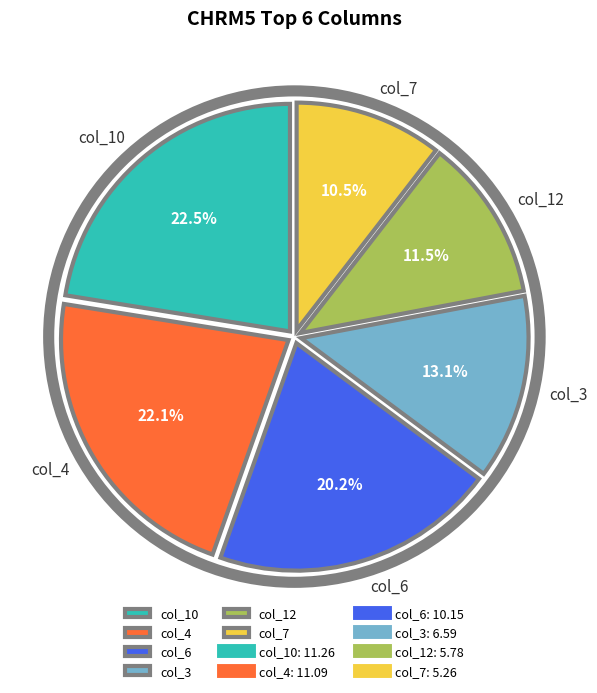

Is there a majority slice in this chart?

No